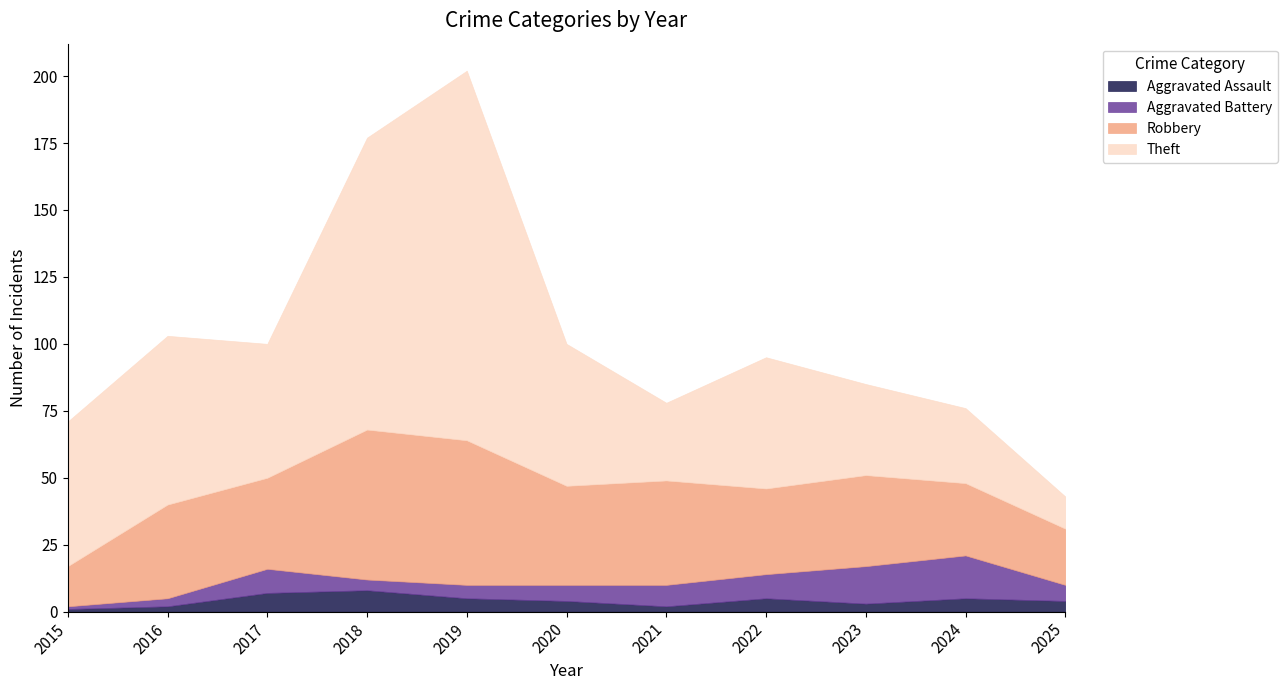

In Aggravated Battery, how many points are higher than both neighbors (excluding endpoints)?

2